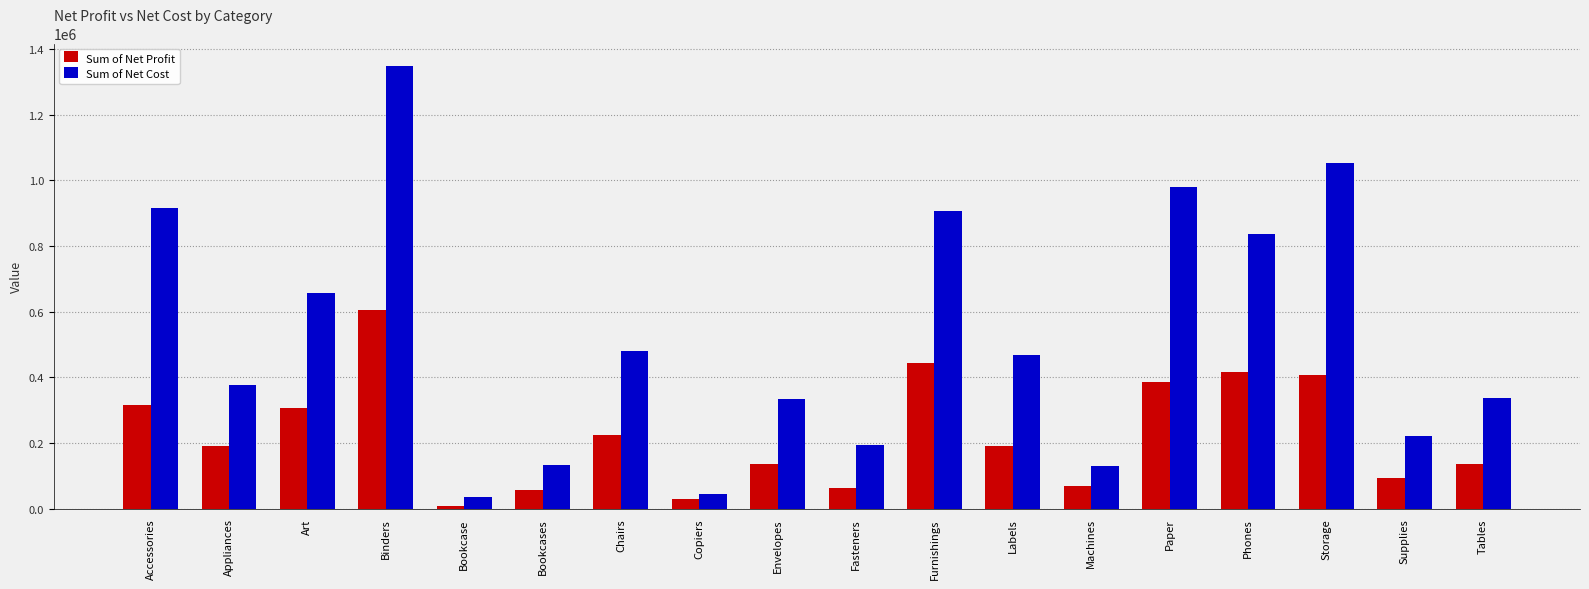

What is the maximum value shown in the chart?

1348770.4